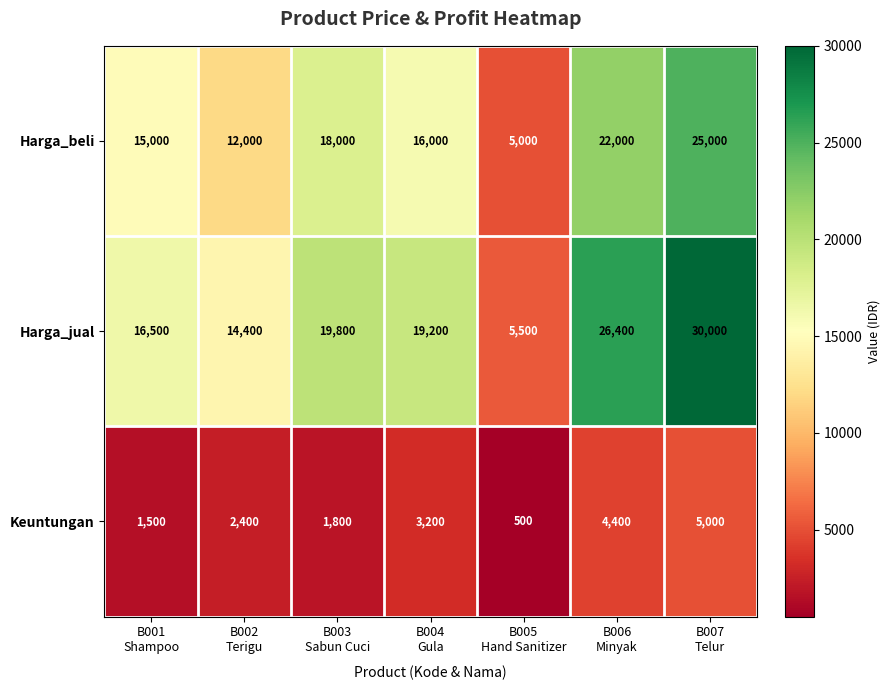

What is the sum of all Harga_beli values?

113000